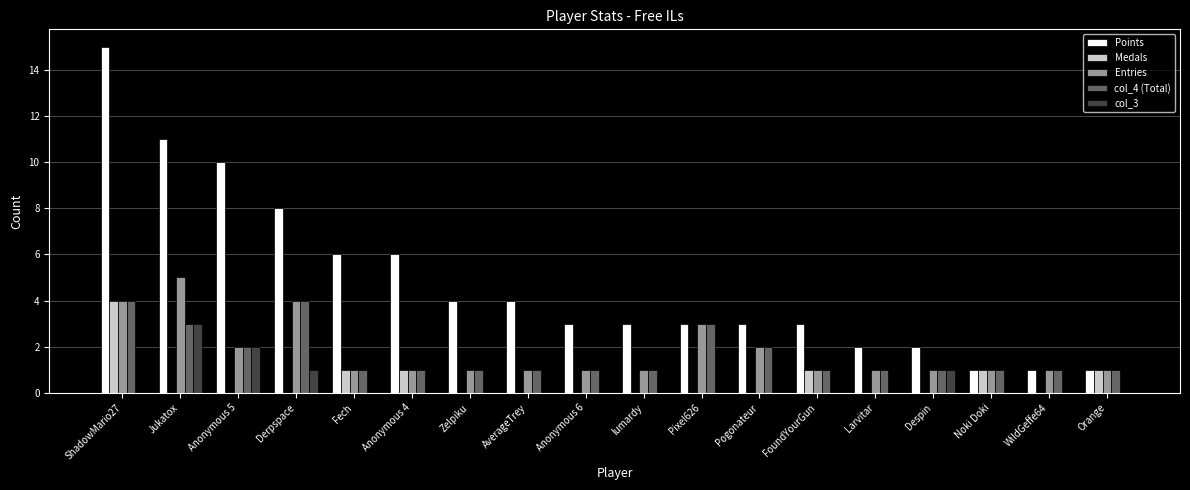

Is it true that col_3 equals 3 at Anonymous 5?

False